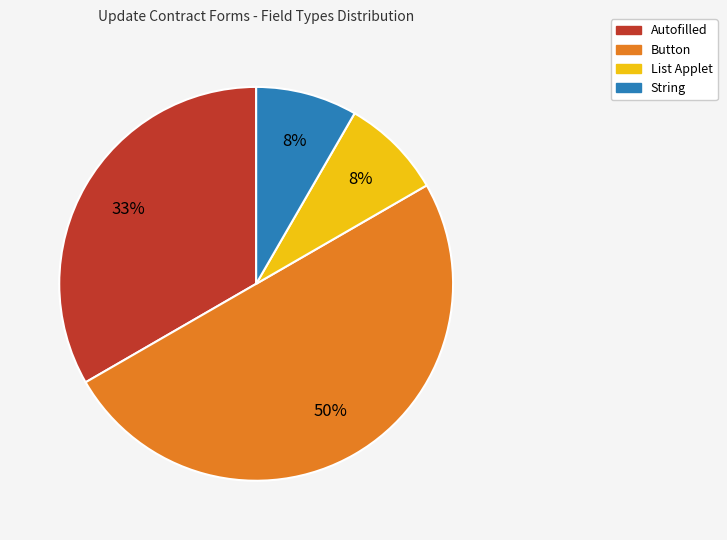

To the nearest percent, what percentage of the pie is Autofilled?

33%